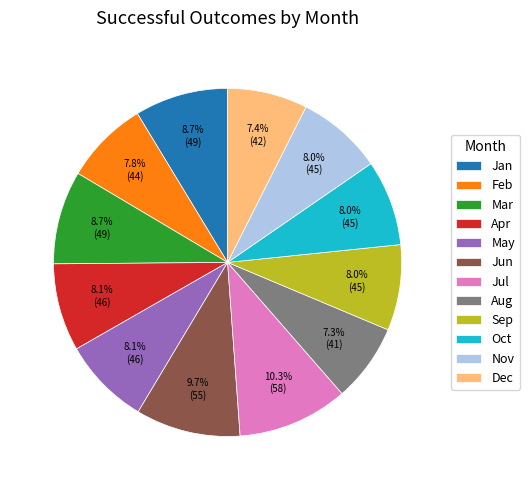

What percentage is the Apr slice, to the nearest percent?

8%